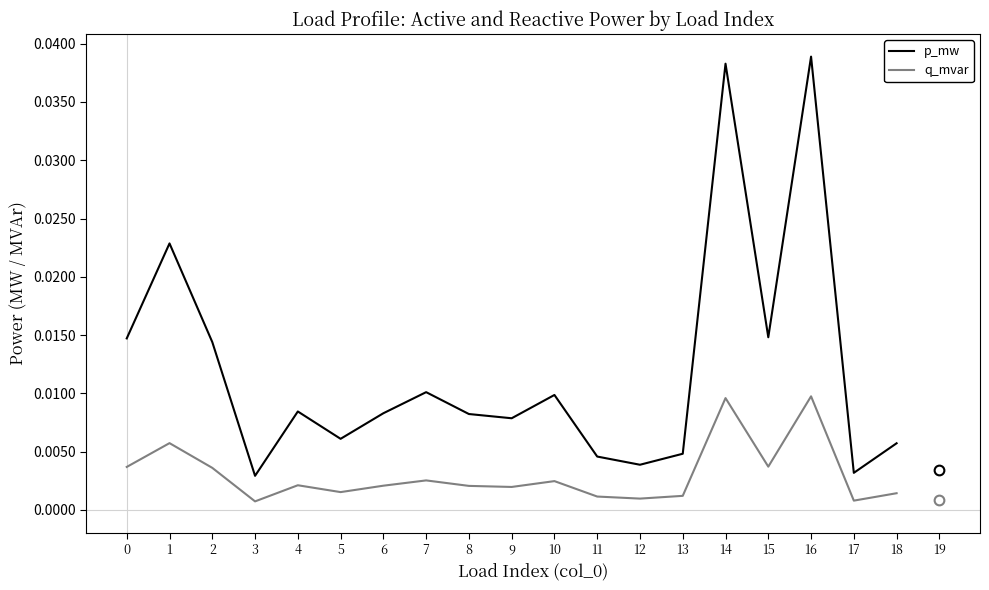

Which series has the widest spread of values?

p_mw